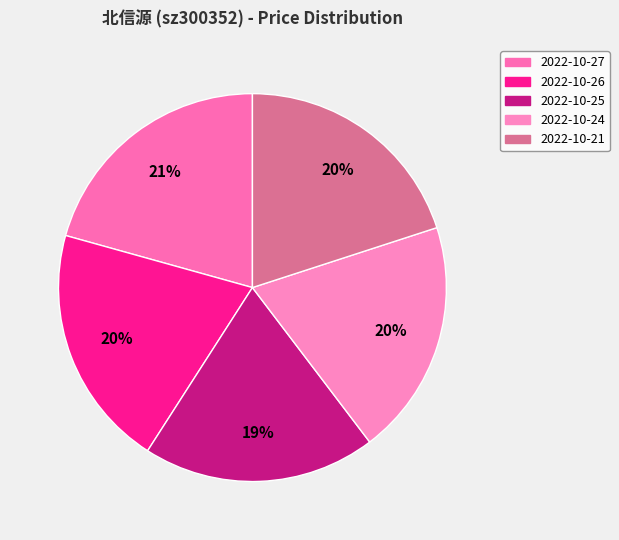

To the nearest percent, what is the average slice percentage?

20%